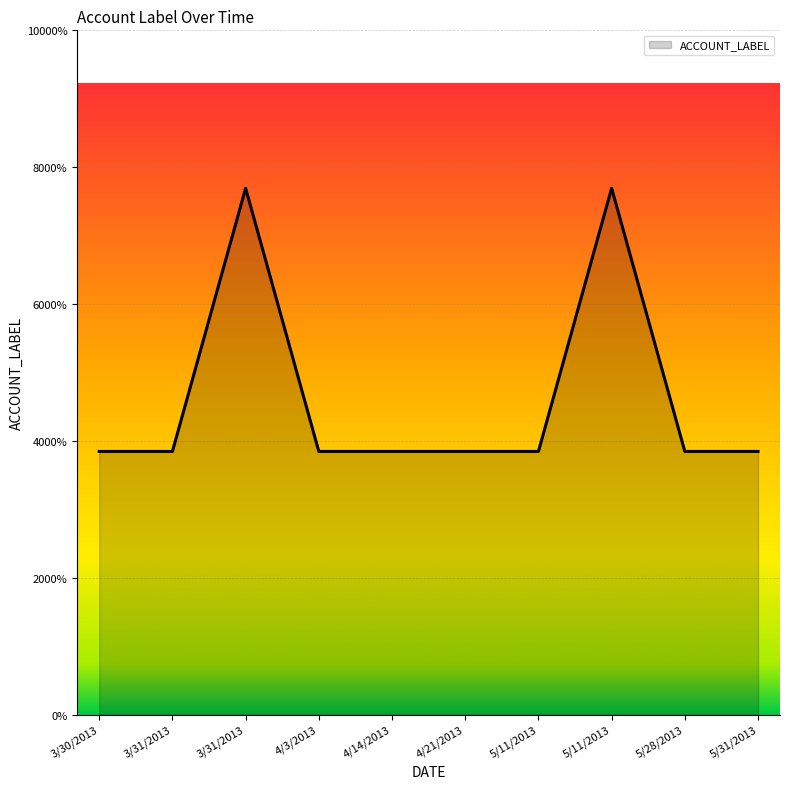

What is the label of the 6th point from the left?

4/21/2013